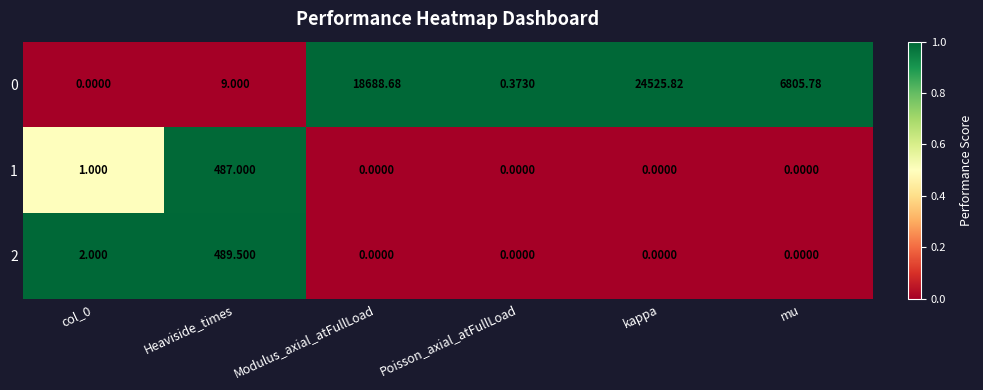

Which label corresponds to the largest value in the chart?

kappa